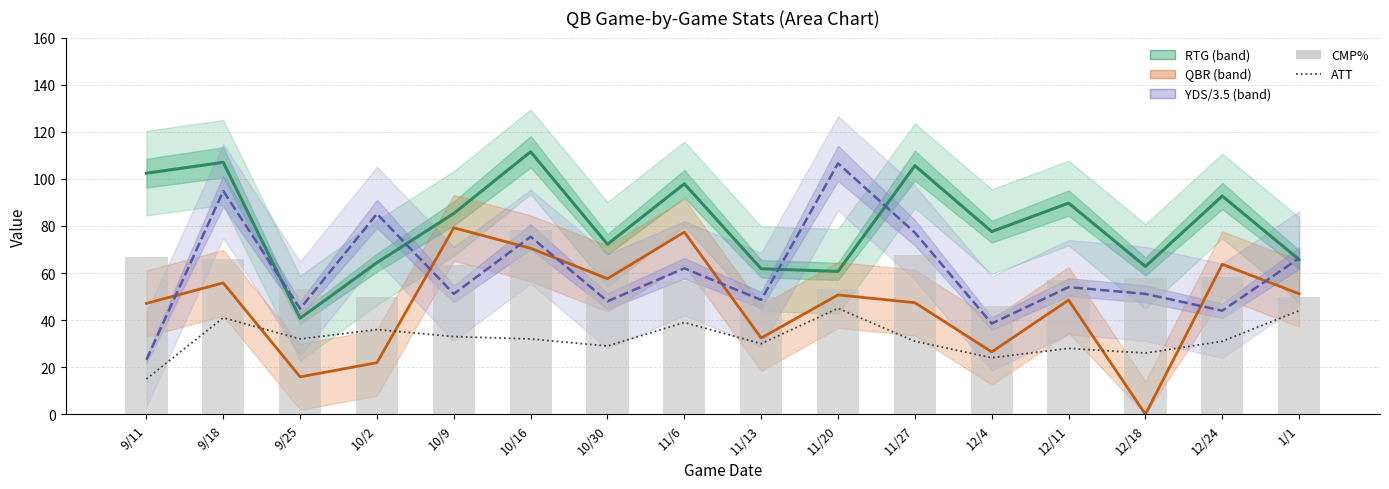

The CMP% series shows 32.4 at 9/18. True or false?

False